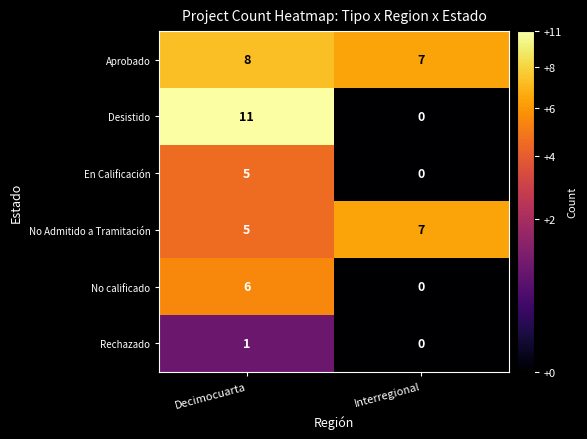

Which label corresponds to the smallest value in the chart?

Interregional